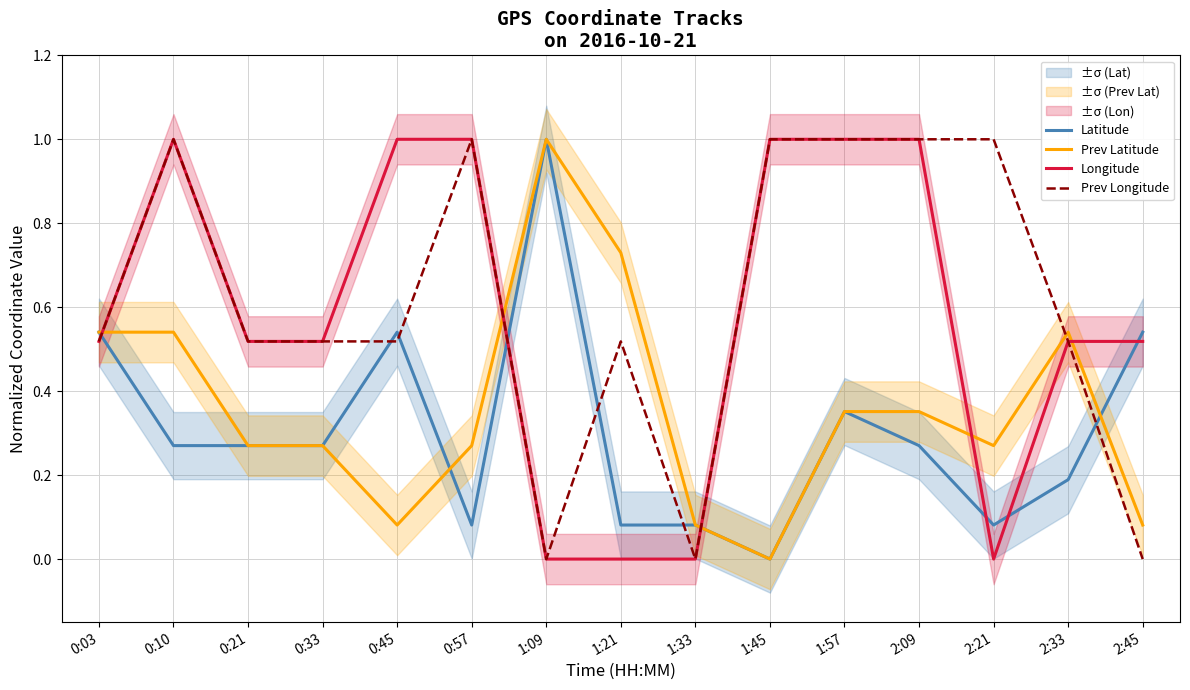

Rank the categories by Latitude value from lowest to highest.

1:45, 0:57, 1:21, 1:33, 2:21, 2:33, 0:10, 0:21, 0:33, 2:09, 1:57, 0:03, 0:45, 2:45, 1:09